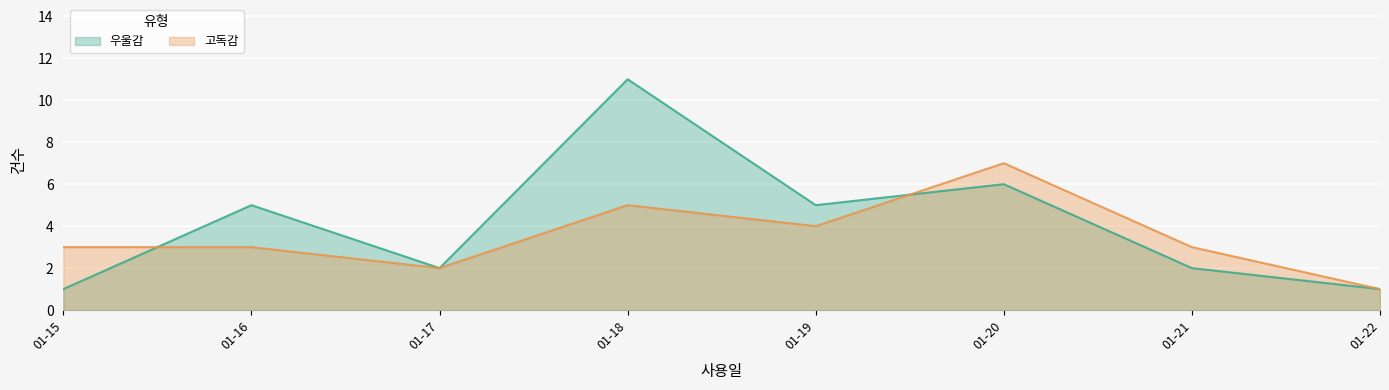

Is it true that 우울감 equals 11 at 01-18?

True